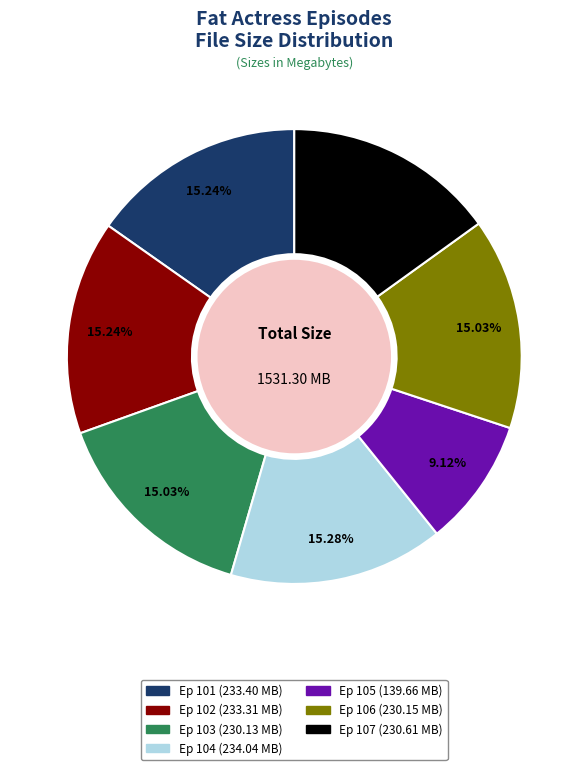

Is there a majority slice in this chart?

No